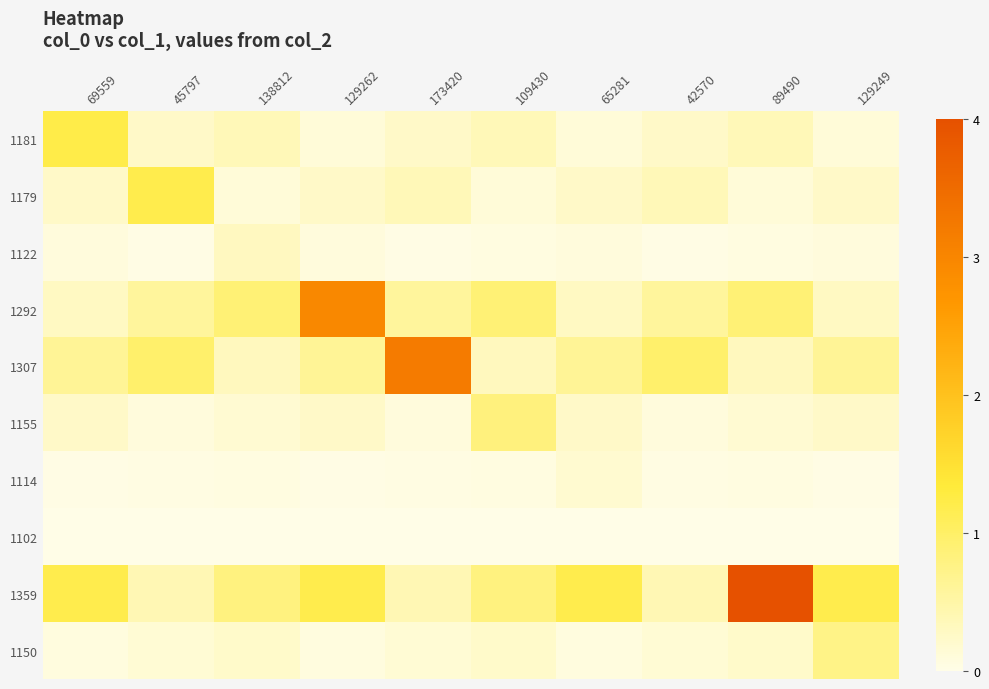

Rank the series at 45797 from highest to lowest value.

1179, 1307, 1292, 1359, 1181, 1150, 1155, 1114, 1122, 1102